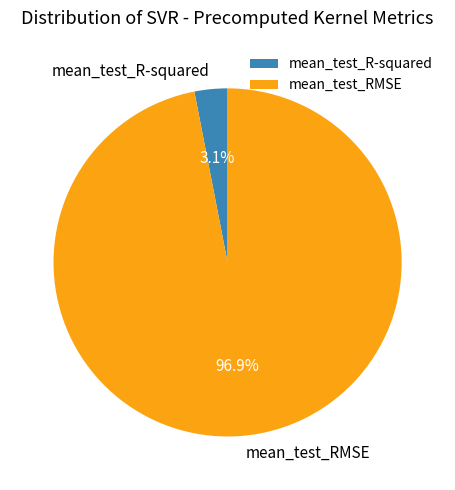

Rank the categories by value from lowest to highest.

mean_test_R-squared, mean_test_RMSE